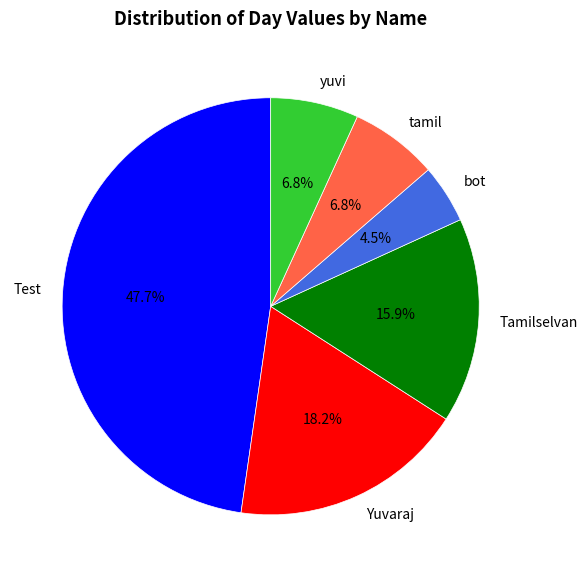

To the nearest percent, what is the combined percentage of Test and Yuvaraj?

66%